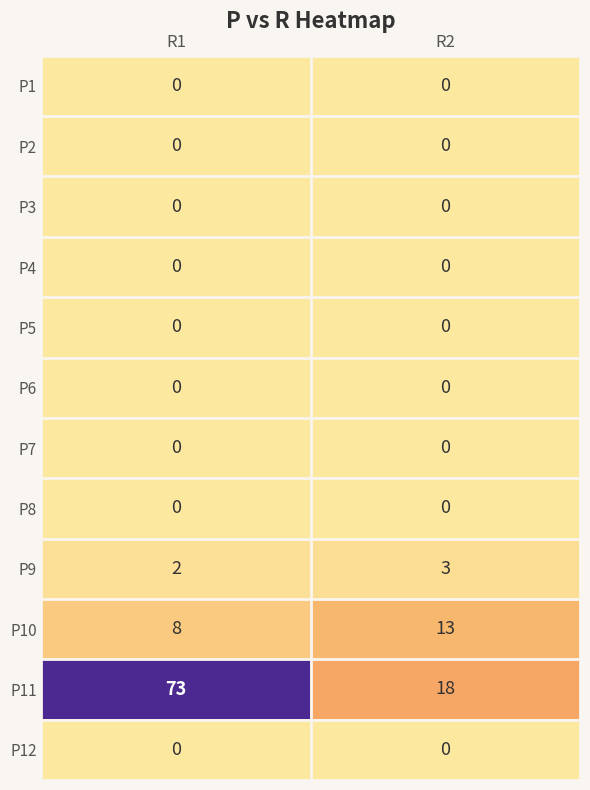

Which series changed the most between R1 and R2?

P11